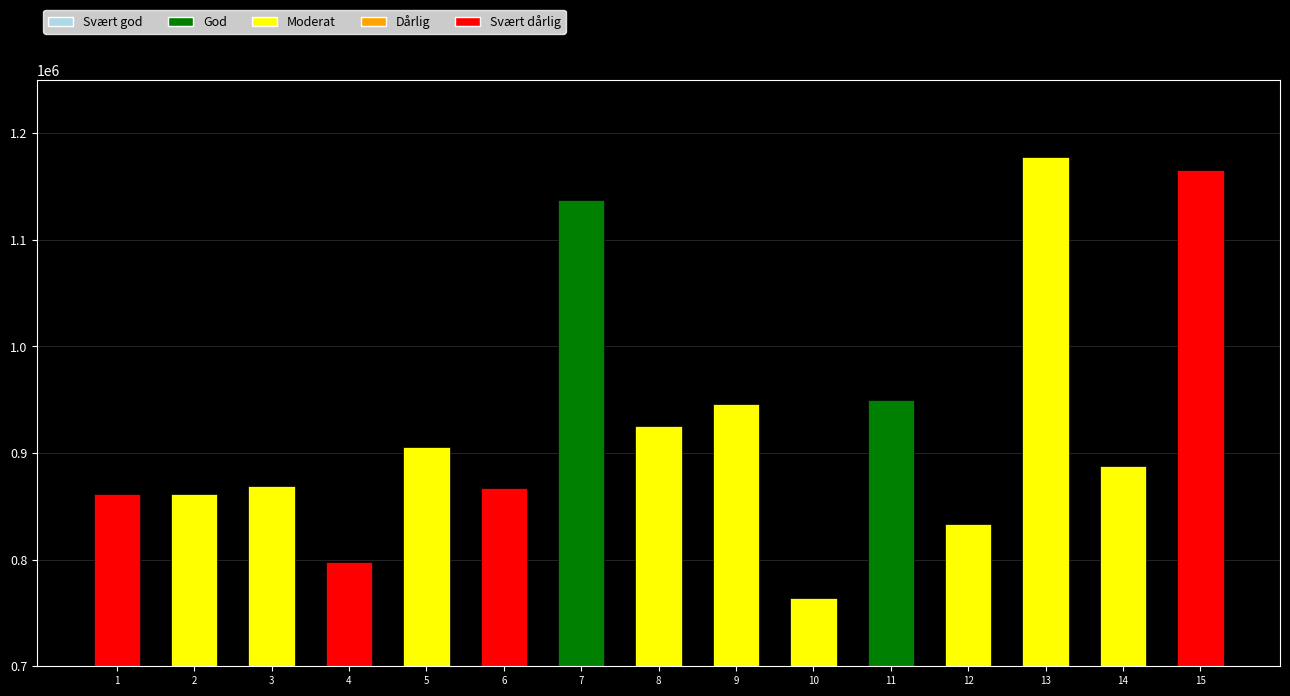

Which label corresponds to the smallest value in the chart?

10